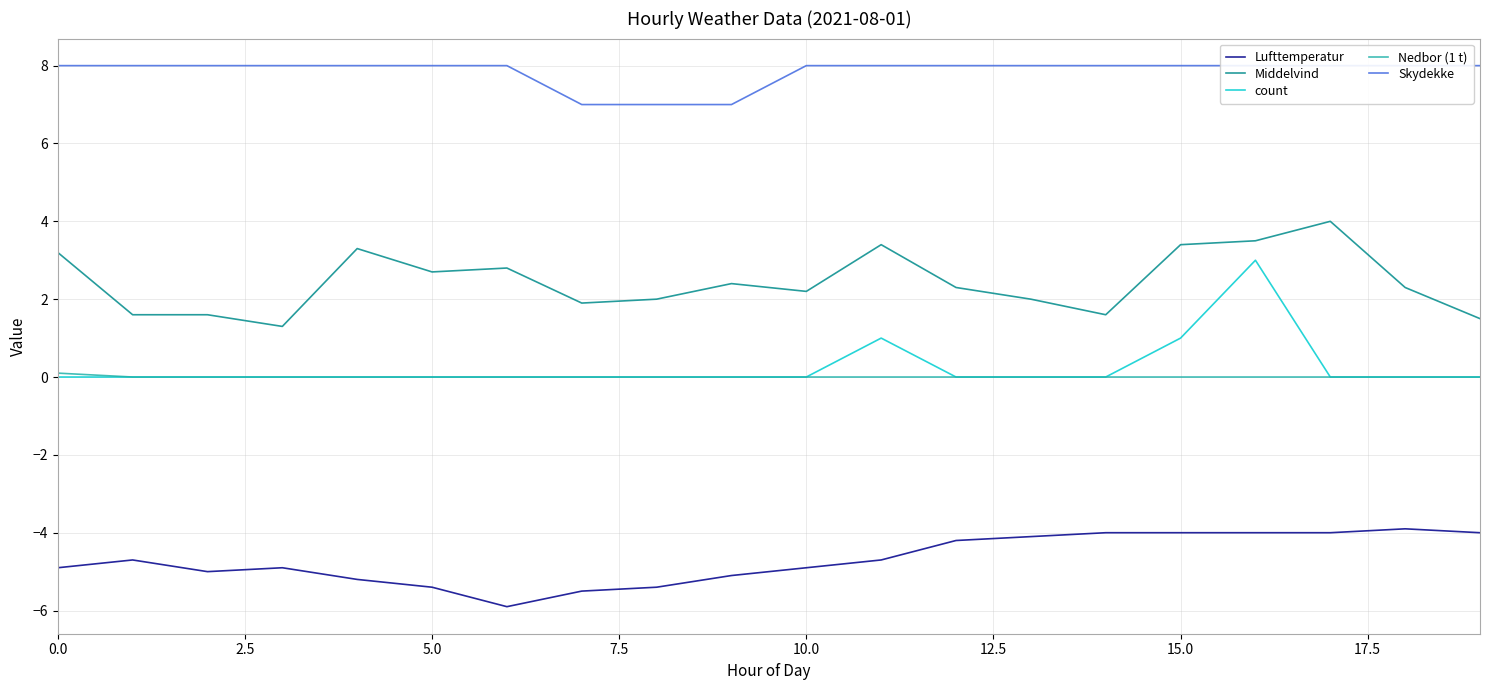

What is the maximum value for Middelvind?

4.0